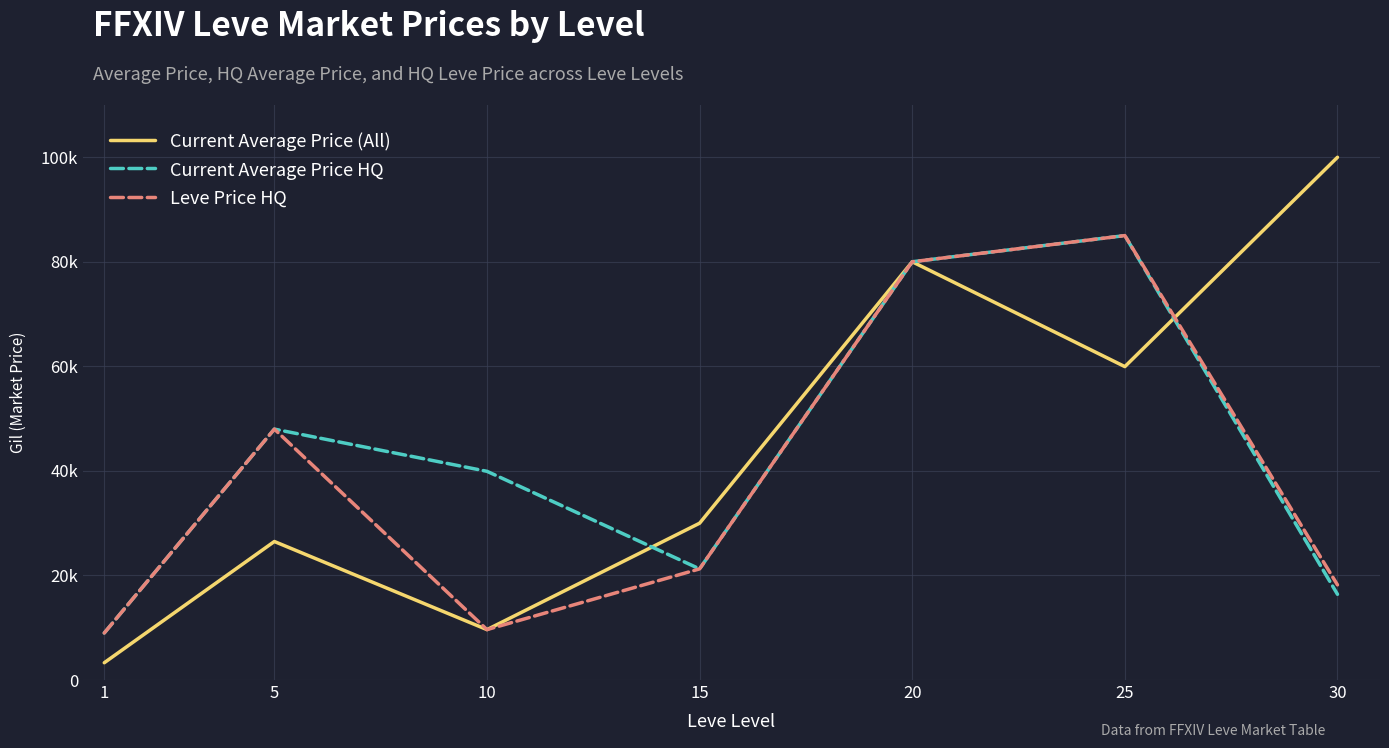

Rank the series at 10 from highest to lowest value.

Current Average Price HQ, Current Average Price (All), Leve Price HQ